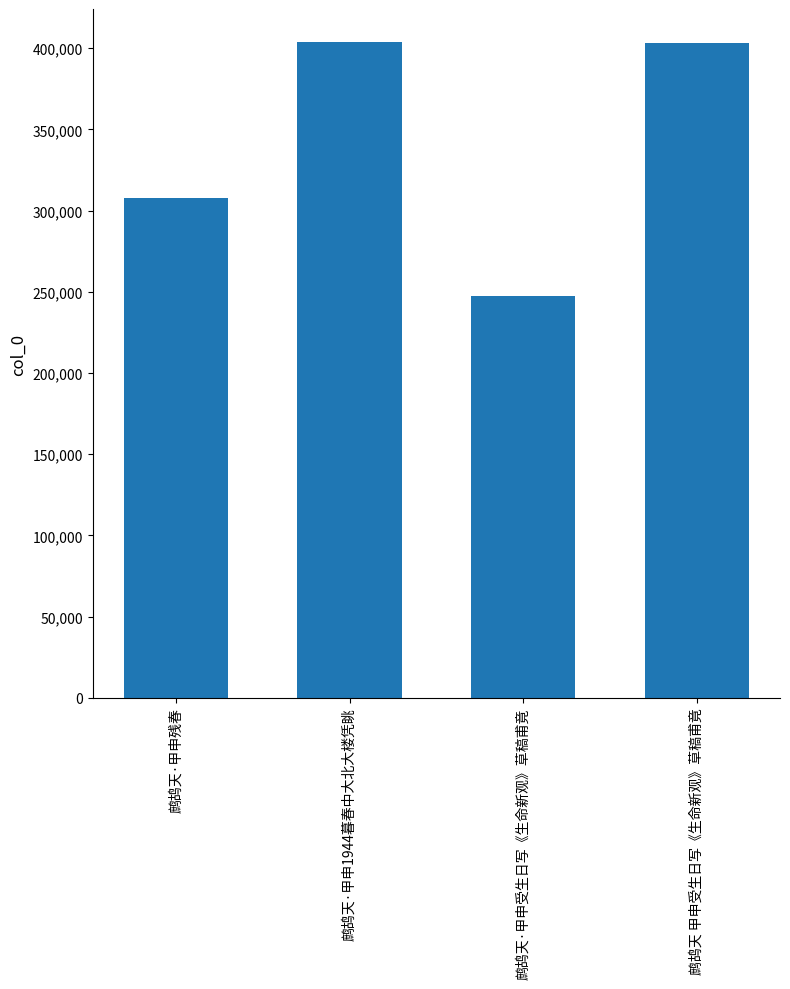

At which label is the value closest to 325642?

鹧鸪天·甲申残春